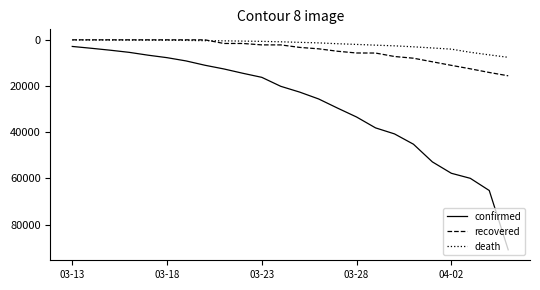

What is the maximum value for death?

7574